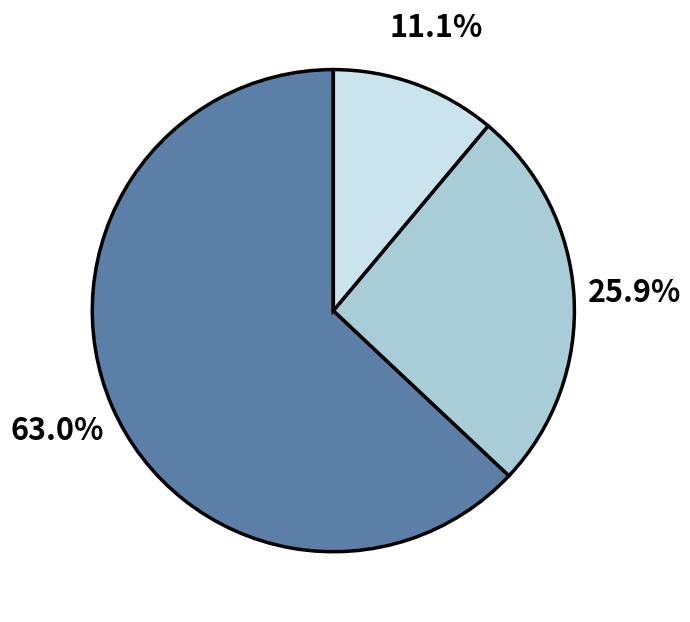

Is there any slice that represents more than half of the pie?

Yes